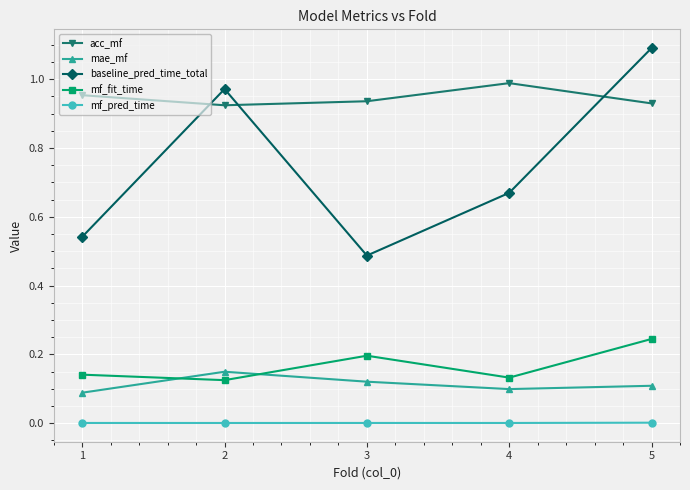

In baseline_pred_time_total, how many points are higher than both neighbors (excluding endpoints)?

1